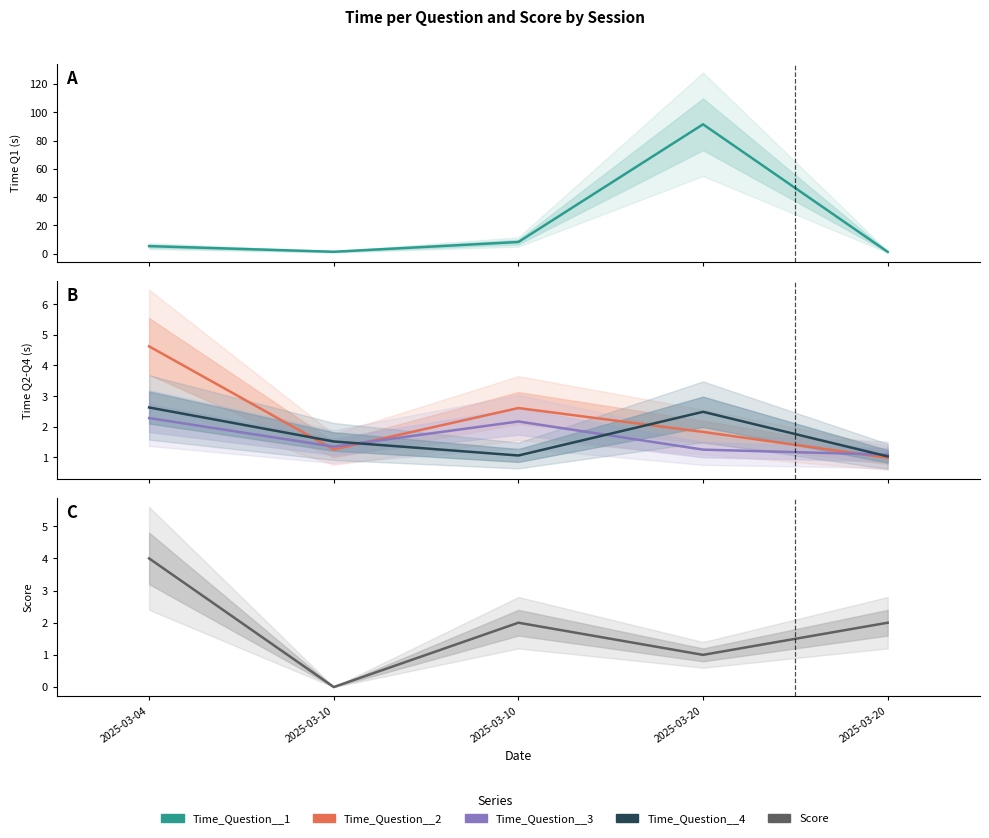

What is the difference between the highest and lowest values at 2025-03-20?

90.5